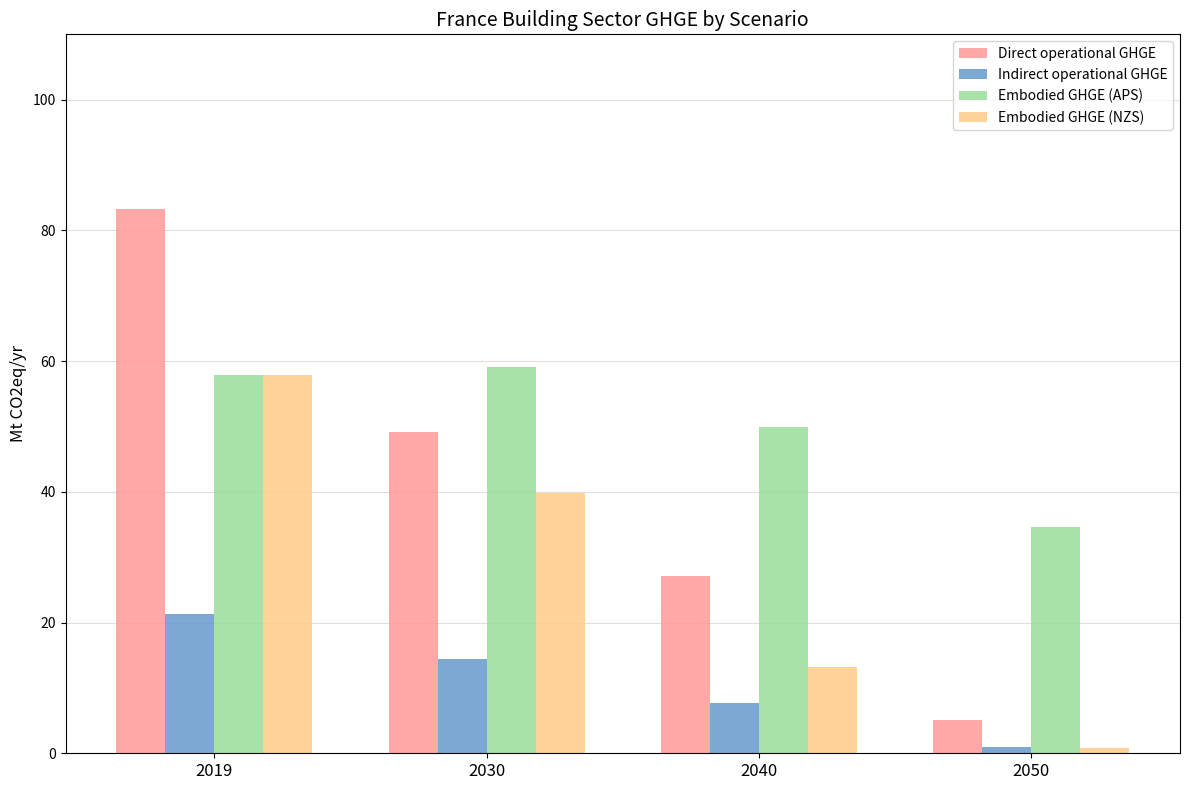

Does the chart contain any negative values?

No